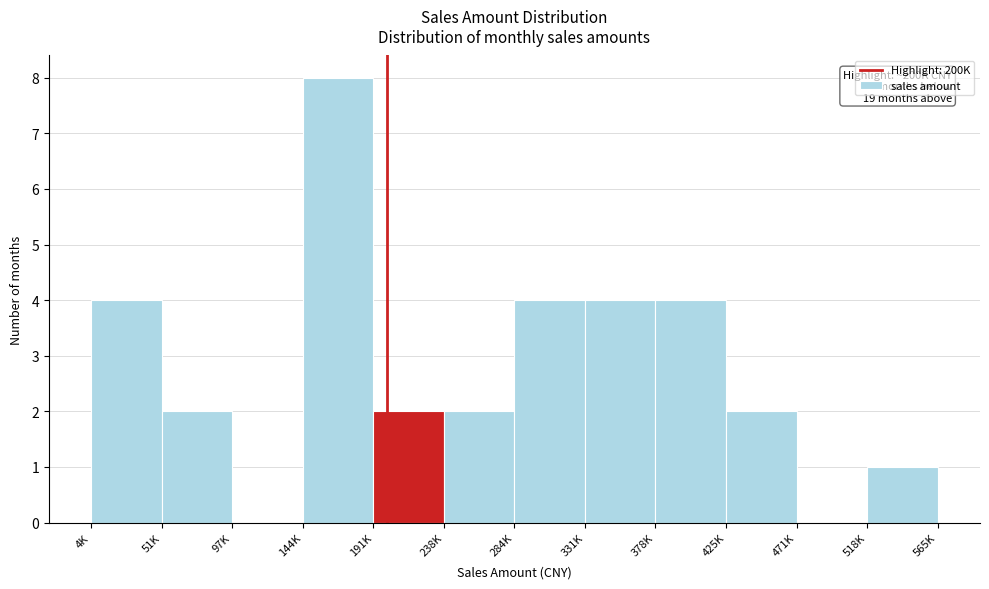

Reading right to left, what are all the values shown in this chart?

565K=1	471K=0	425K=2	378K=4	331K=4	284K=4	238K=2	191K=2	144K=8	97K=0	51K=2	4K=4